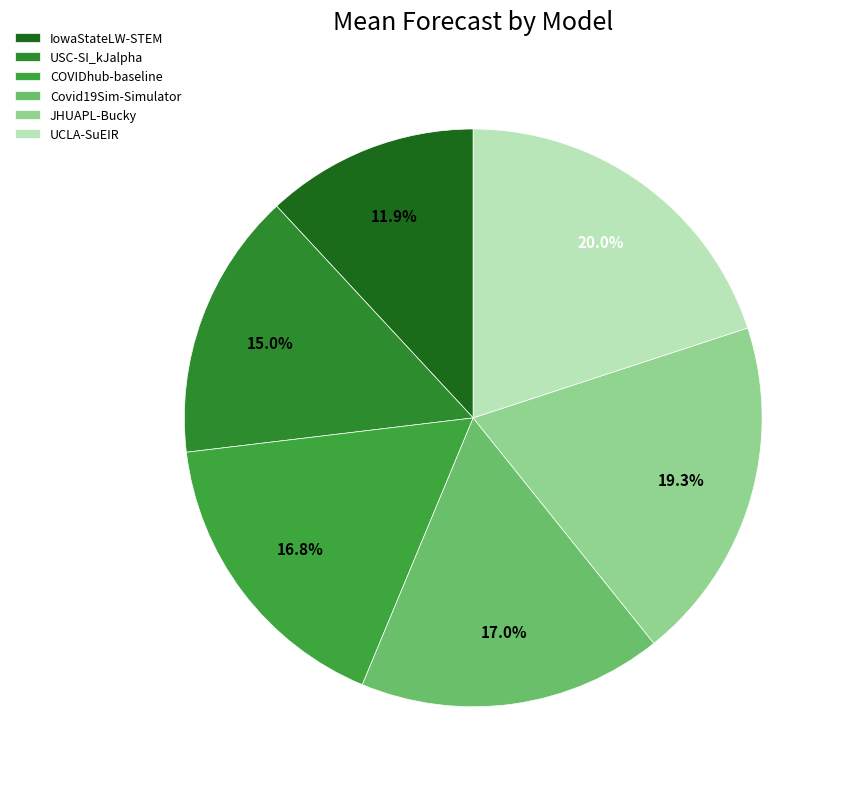

What percentage do UCLA-SuEIR and USC-SI_kJalpha together represent?

35.0%